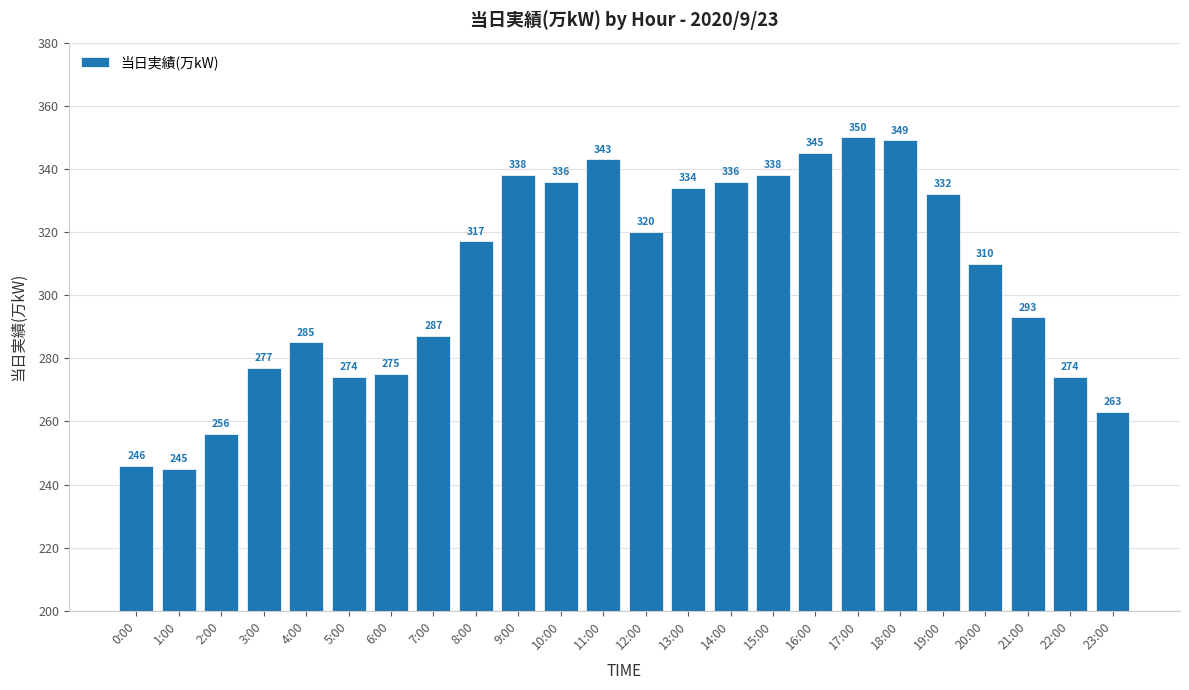

Read the value at 22:00, to the nearest 5.

275